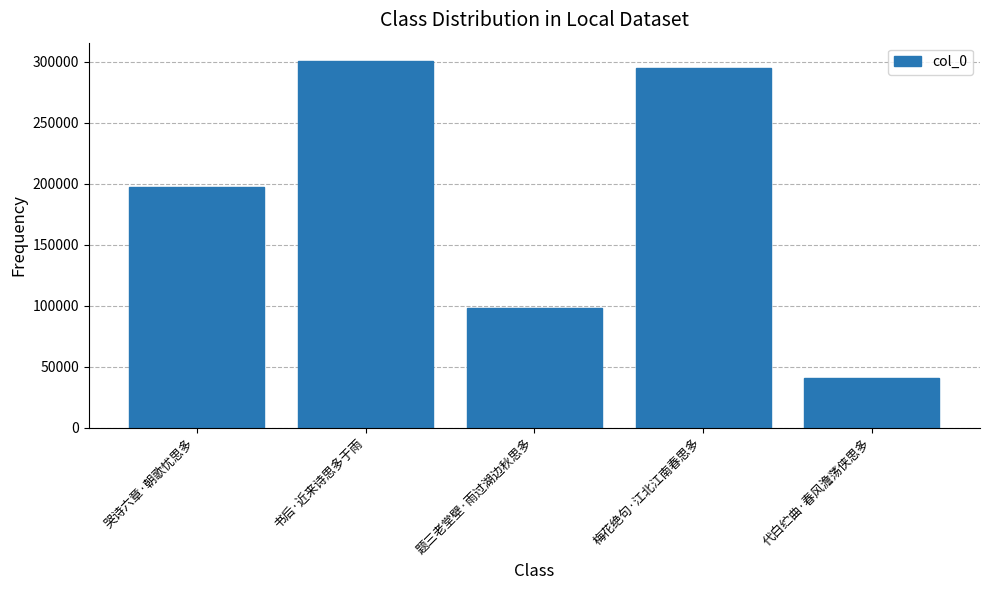

What value does the data have at 书后·近来诗思多于雨, to the nearest 100?

300400